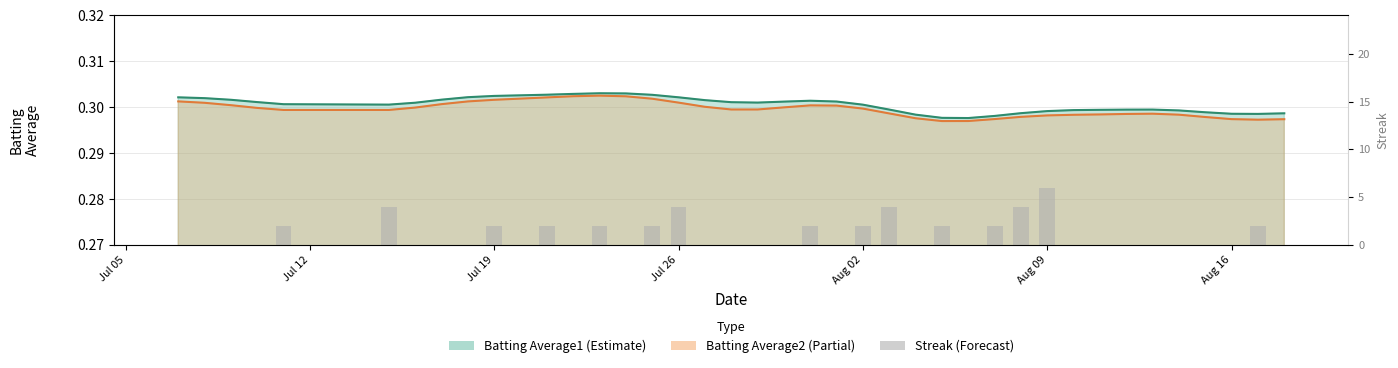

What is the value of the 16th bar from the left?

2